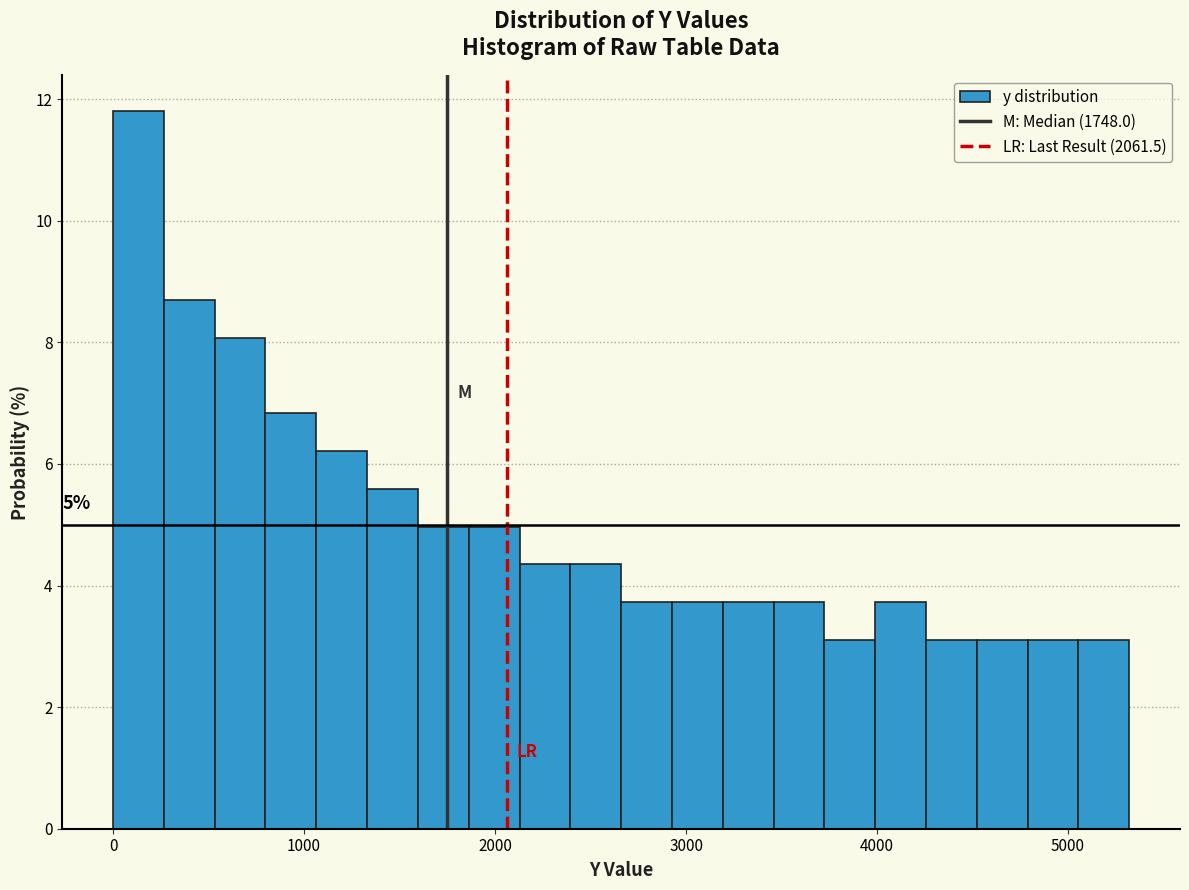

Read against the x-axis, roughly where is the centre of the tallest bar?

100